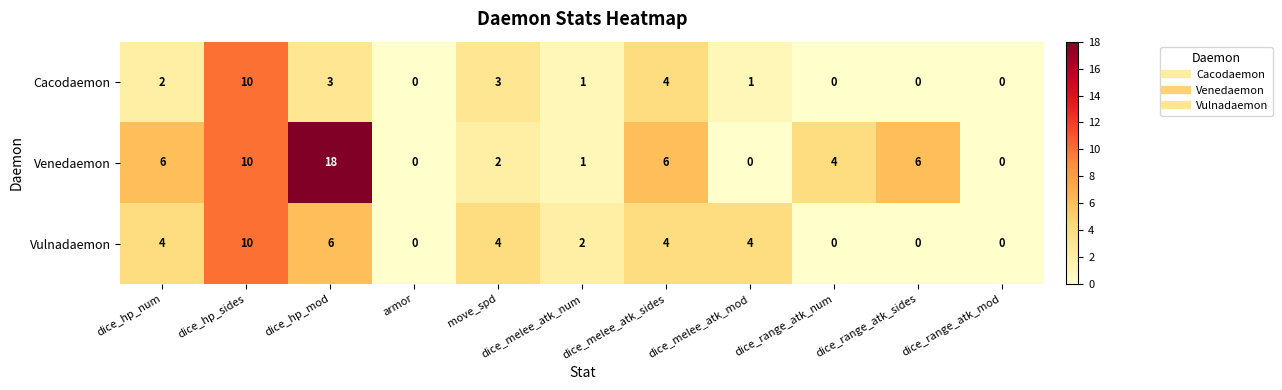

List the series in order of their overall mean, lowest first.

Cacodaemon, Vulnadaemon, Venedaemon